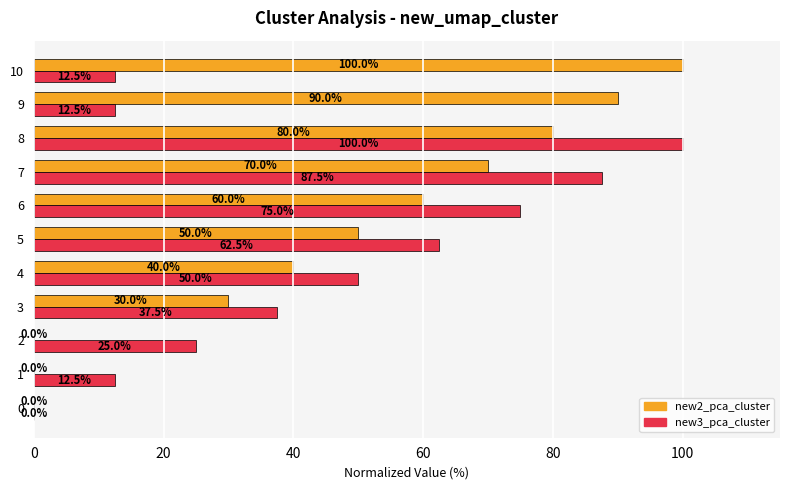

Which series has the largest total across all categories?

new2_pca_cluster